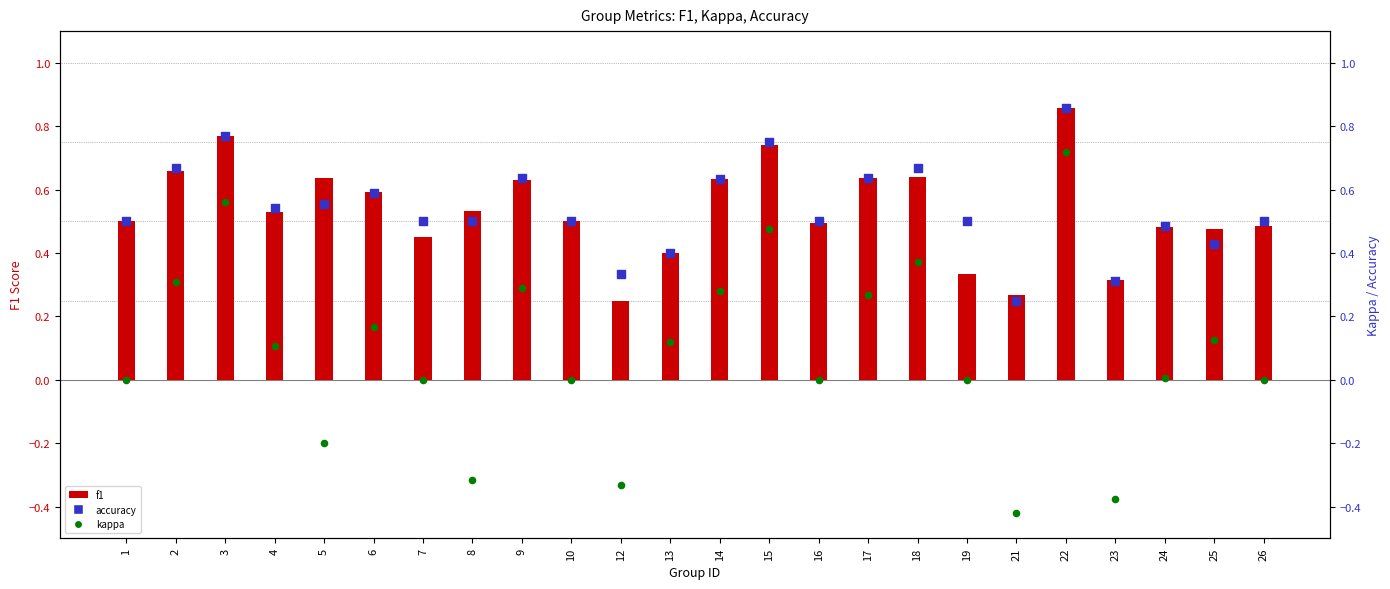

At how many categories does at least one series exceed 0?

24